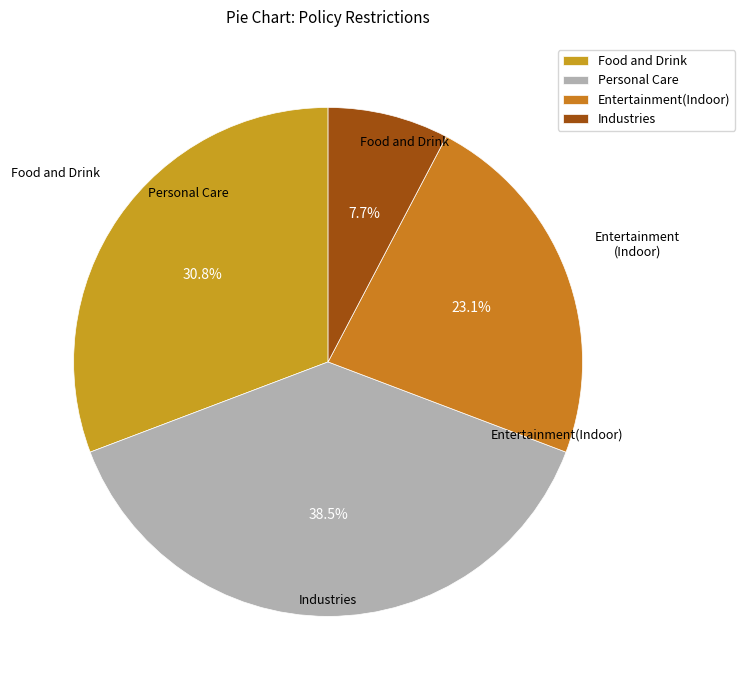

Between Industries and Food and Drink, which is larger?

Food and Drink